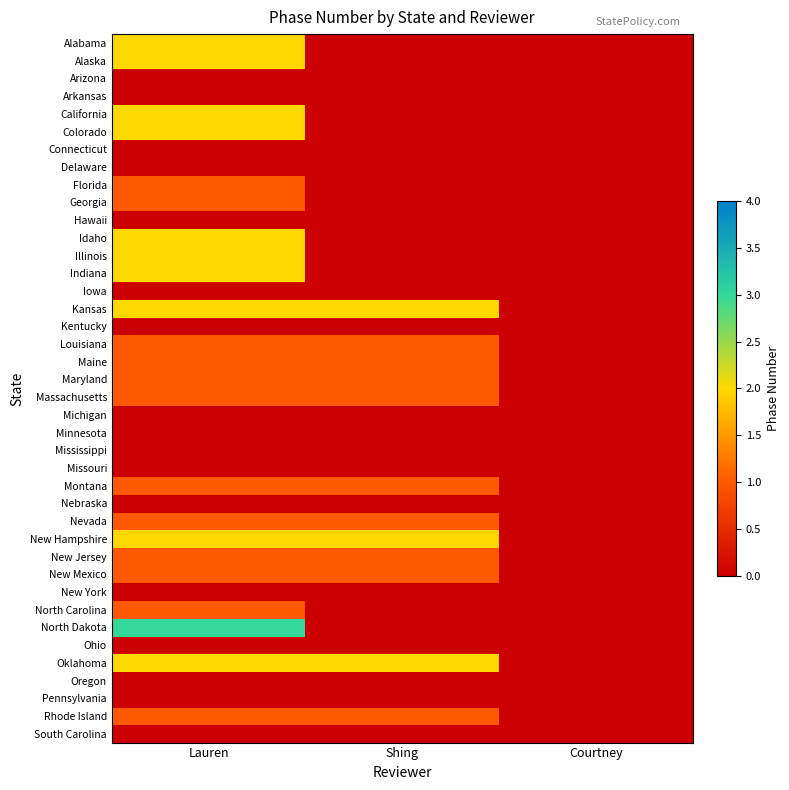

At which category is the sum across all series the highest?

Lauren